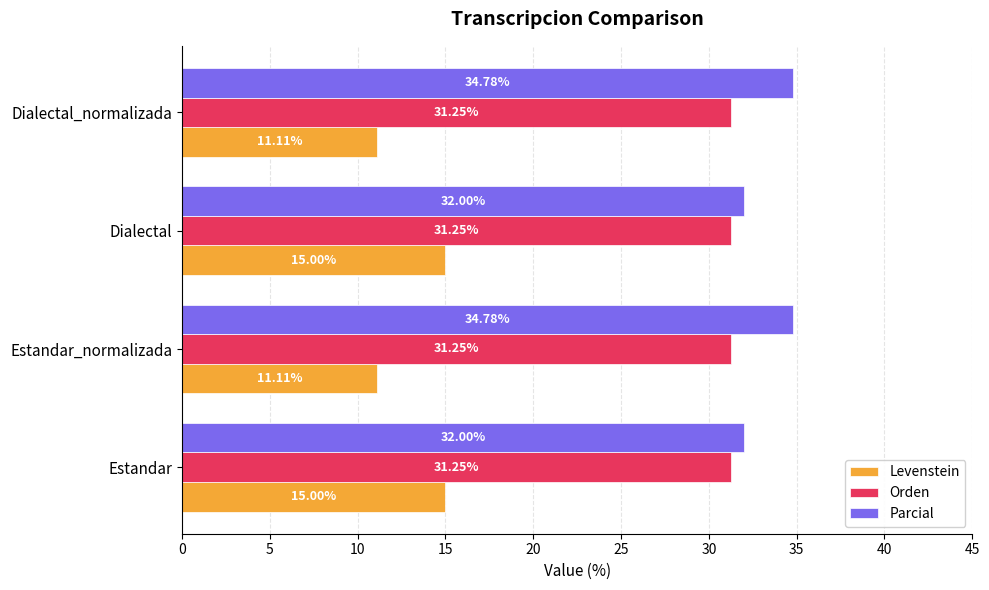

What is the difference between the maximum and second lowest values in the Levenstein series?

3.9